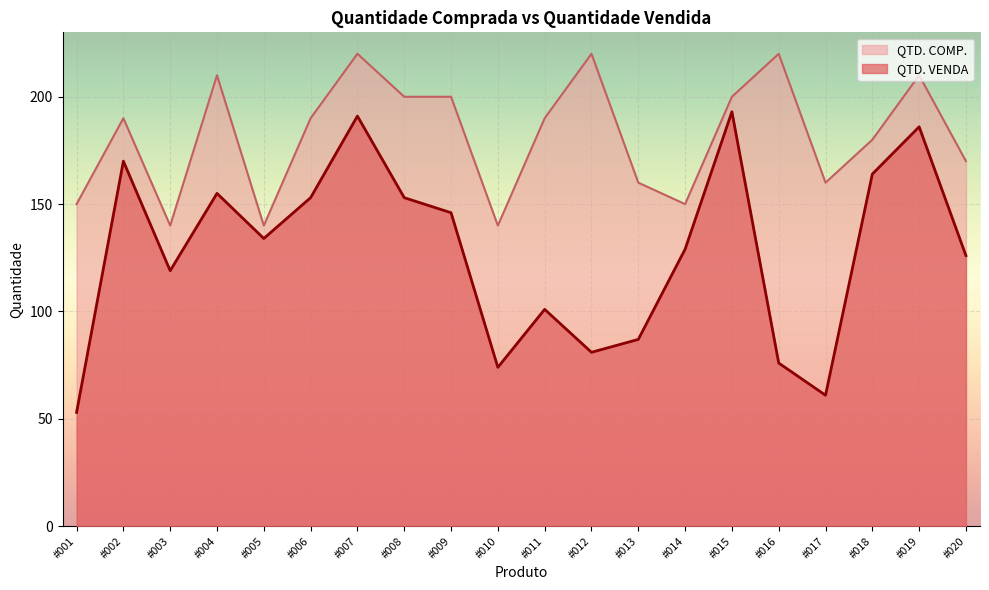

Rank the categories by QTD. VENDA value from lowest to highest.

#001, #017, #010, #016, #012, #013, #011, #003, #020, #014, #005, #009, #006, #008, #004, #018, #002, #019, #007, #015